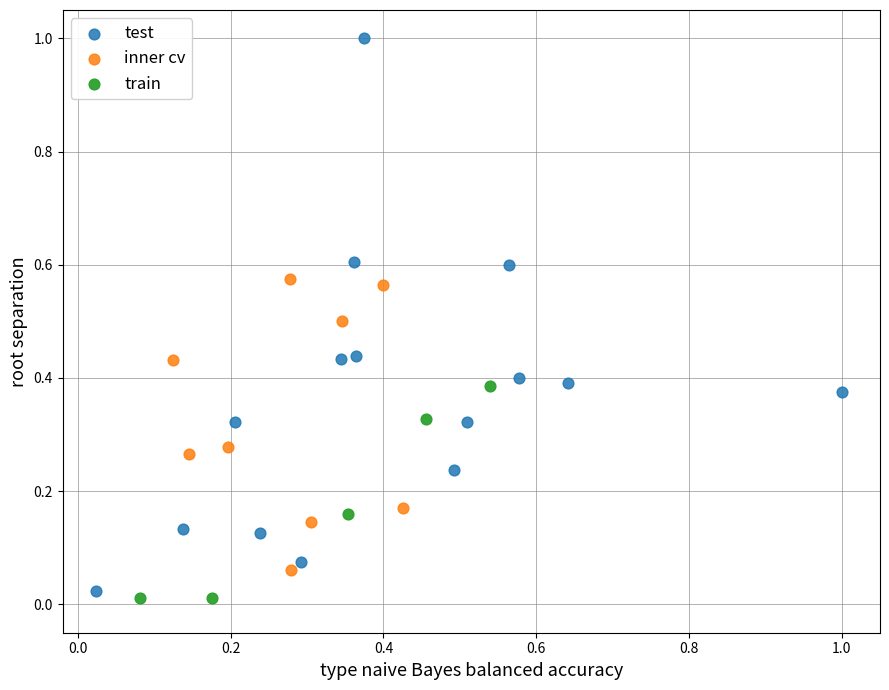

Which series has the largest Y range (max minus min)?

test